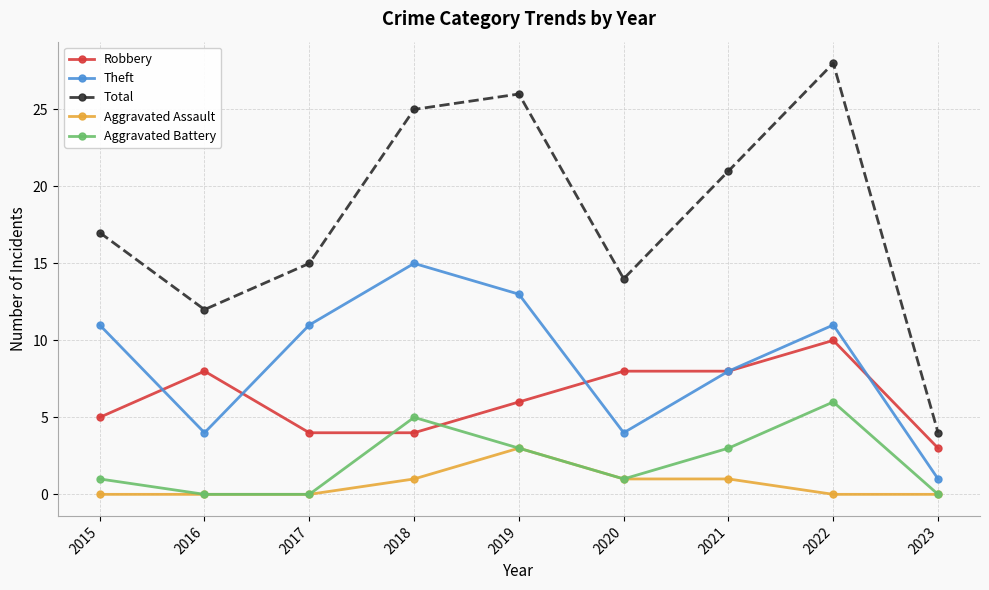

True or false: Robbery and Total cross at least once.

False